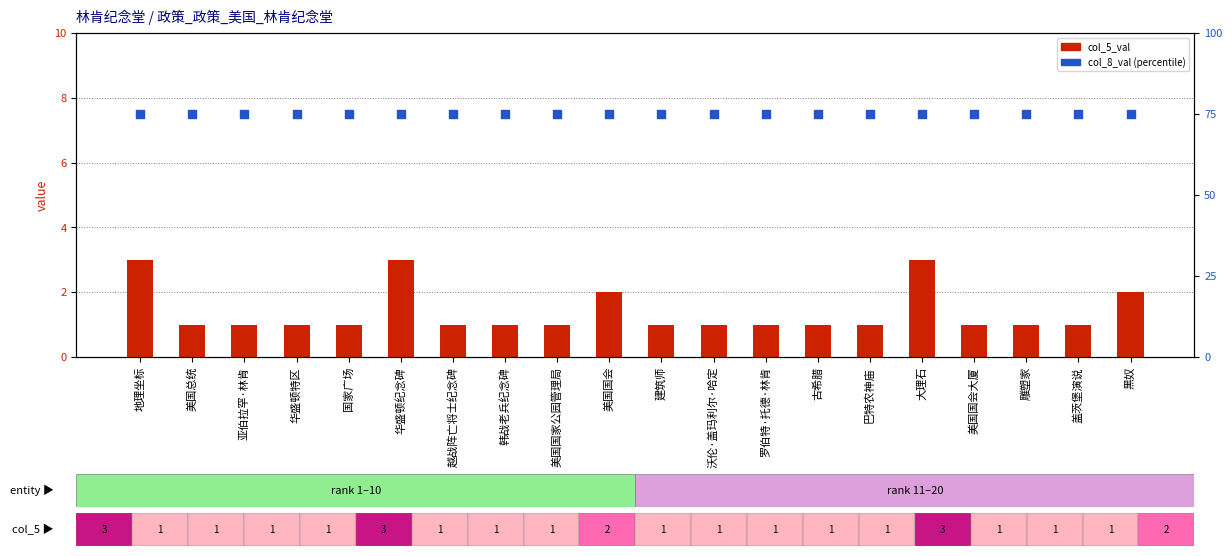

What are all the series names shown in the legend?

col_5_val (value), col_8_val (percentile)